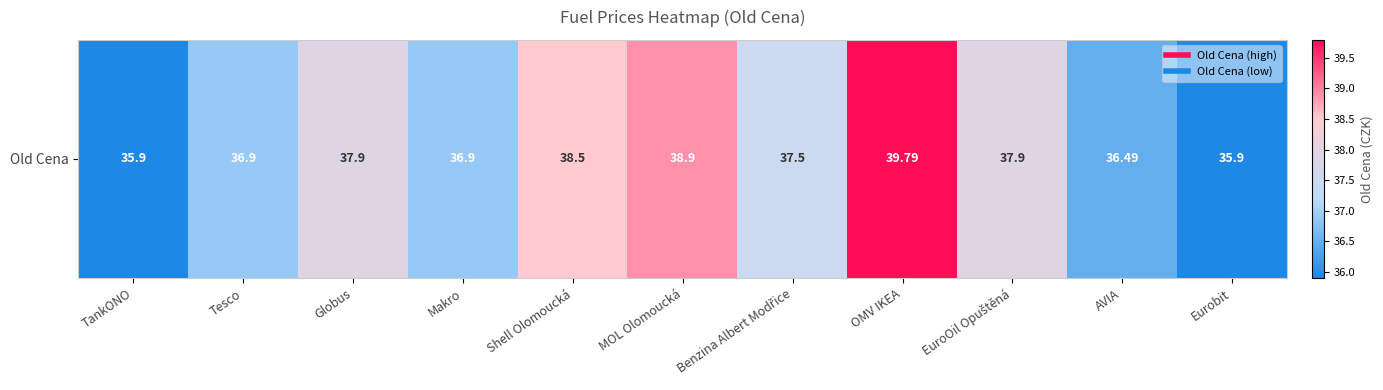

At which category does the chart reach its minimum across all series?

TankONO